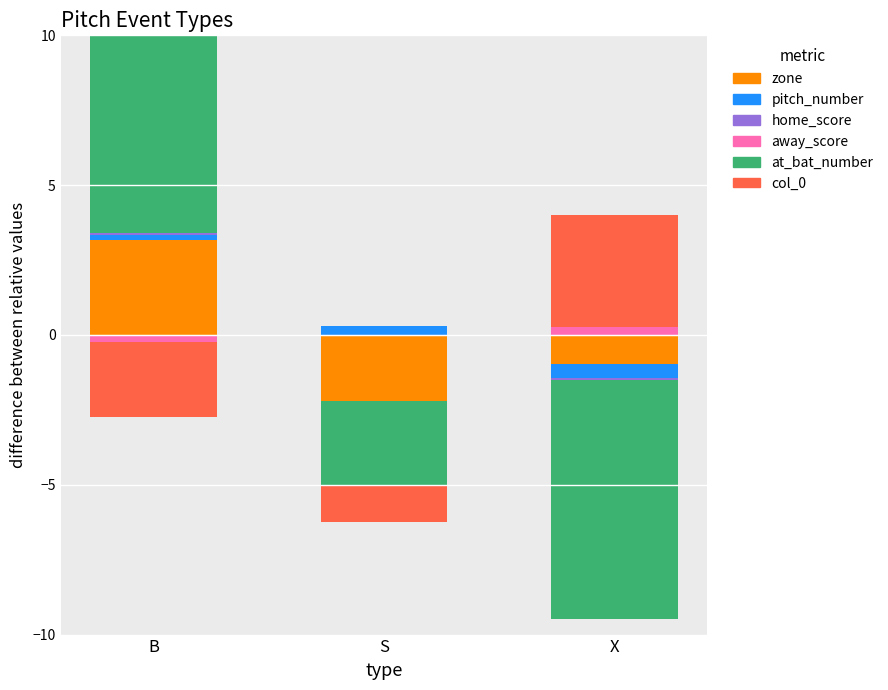

Rank the series by their maximum value, from lowest to highest.

home_score, away_score, pitch_number, zone, col_0, at_bat_number